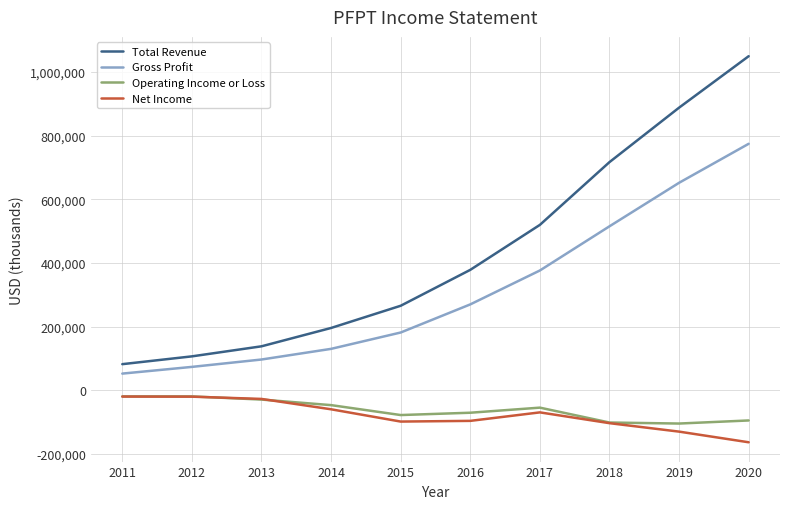

Which series changed the most between 2013 and 2016?

Total Revenue